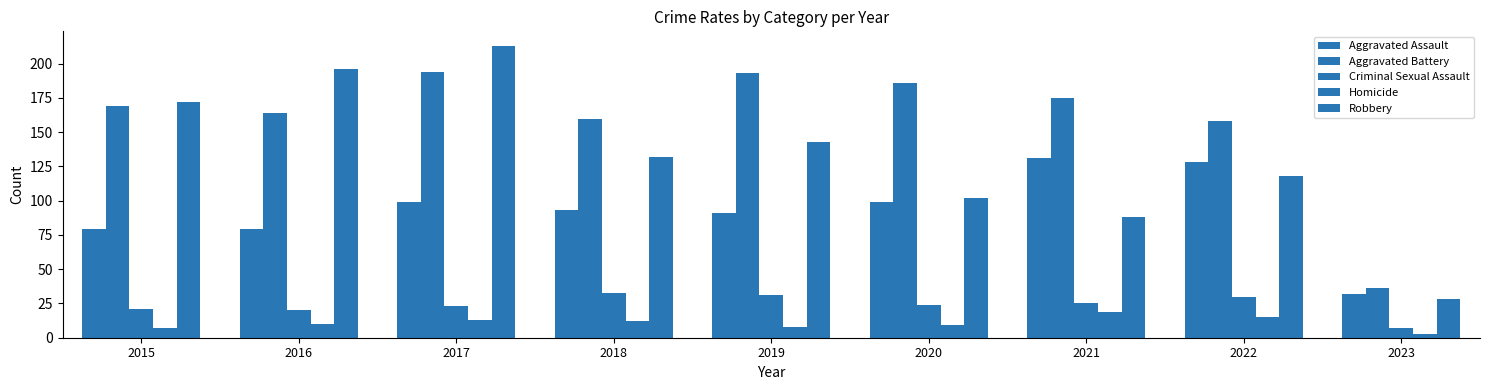

Between 2018 and 2019, which series saw the biggest shift?

Aggravated Battery